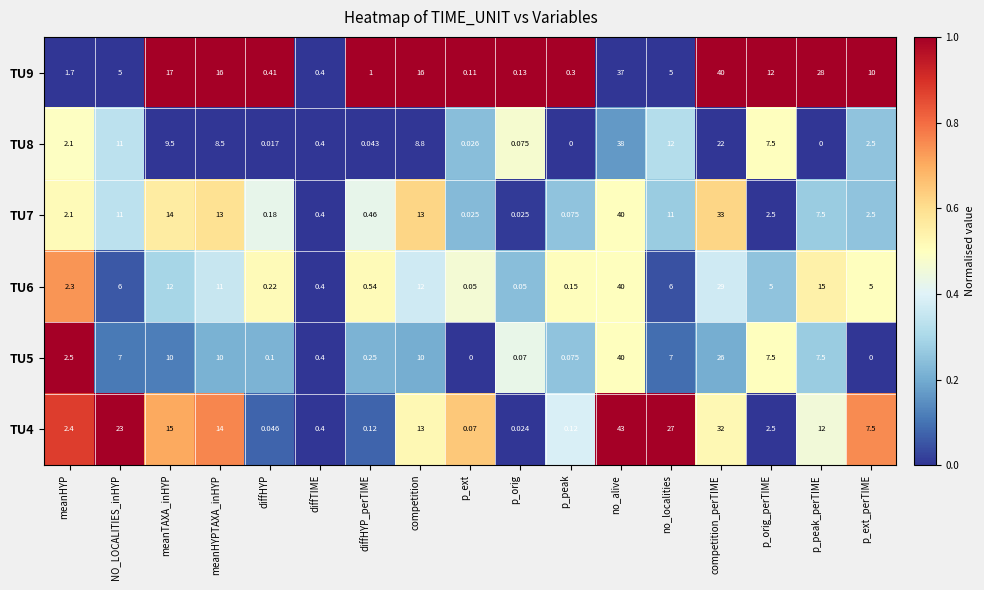

Is the value of TU9 at diffTIME greater than the value of TU8 at NO_LOCALITIES_inHYP?

No